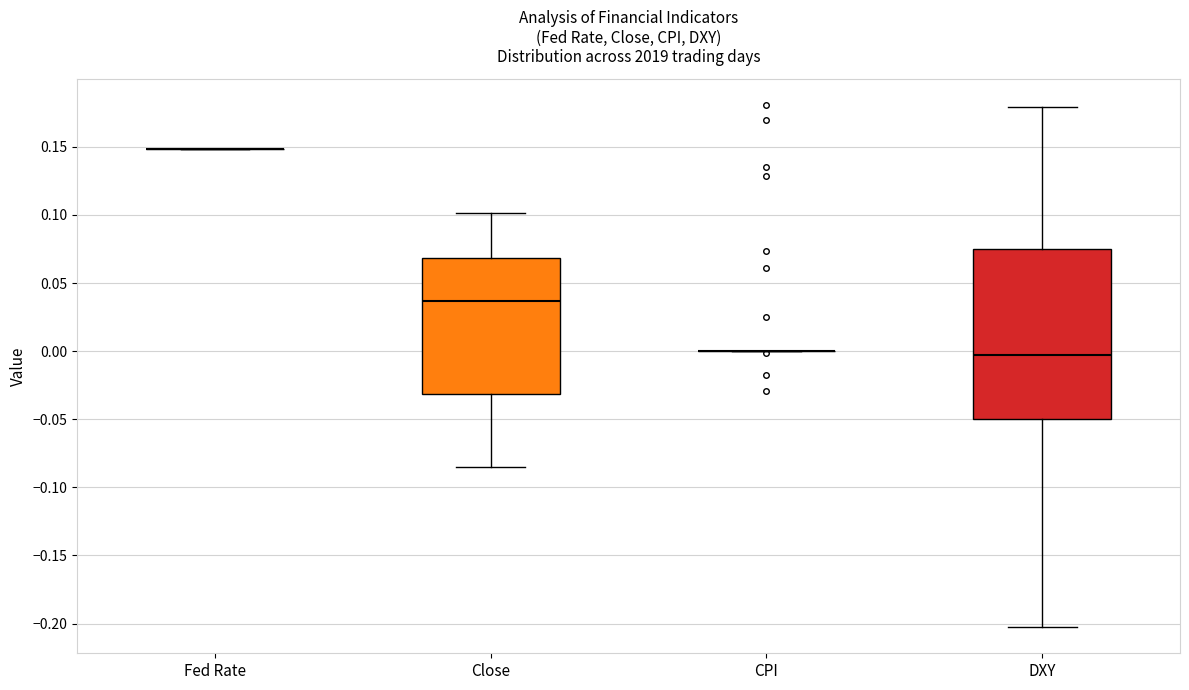

Where is the upper edge of the box for DXY on the y-axis? The values are not printed on the chart, so give them approximately, as read against the axis.

0.075